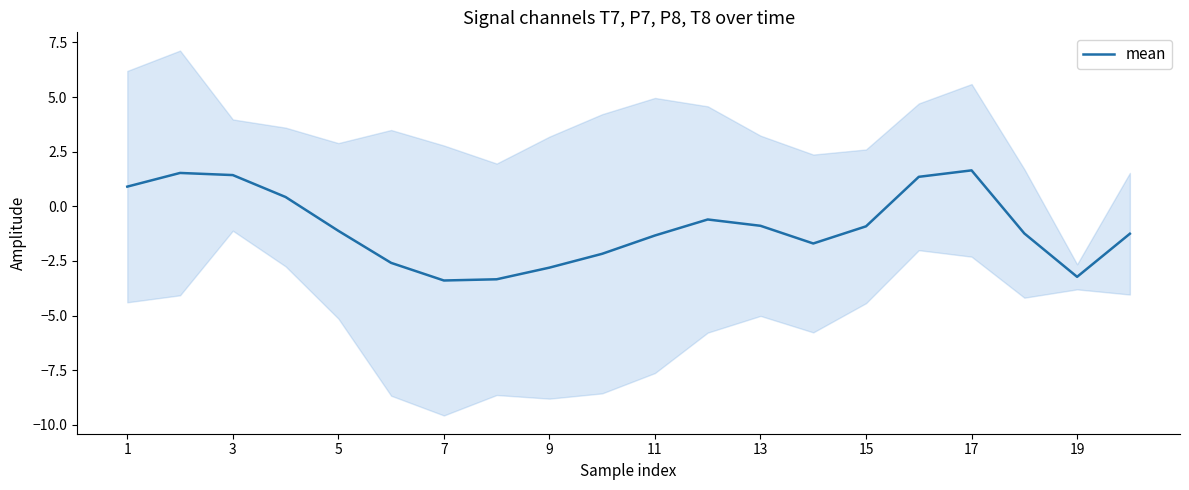

True or false: mean has a value of 0.2 at 1.

False